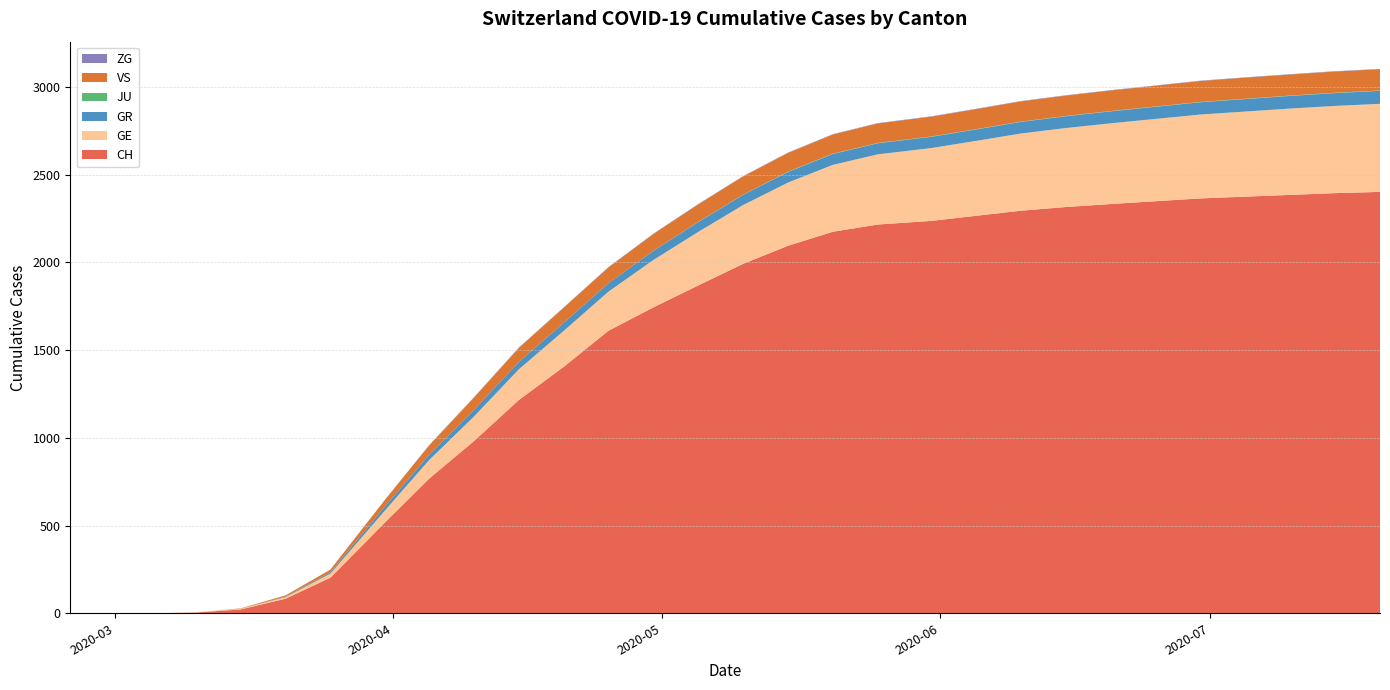

Reading right to left, what are all the values shown in this chart?

CH: 2401	2394	2384	2374	2364	2348	2332	2315	2294	2265	2236	2215	2174	2094	1991	1868	1743	1610	1404	1215	981	767	513	203	83	22	4	0	0	0
GE: 502	497	492	485	478	469	460	450	440	427	415	400	381	360	335	305	270	223	205	175	140	106	68	23	9	4	1	0	0	0
GR: 74	73	72	71	70	69	68	67	66	65	64	63	62	60	58	56	52	48	46	42	38	30	23	8	3	0	0	0	0	0
JU: 2	2	2	2	2	2	2	2	2	2	2	2	2	2	1	1	0	0	0	0	0	0	0	0	0	0	0	0	0	0
VS: 121	121	120	120	119	118	117	116	115	114	113	111	109	107	104	100	96	90	86	80	70	53	37	15	7	2	0	0	0	0
ZG: 2	2	2	2	2	2	2	2	2	2	2	2	2	2	2	2	2	2	2	2	2	2	1	0	0	0	0	0	0	0